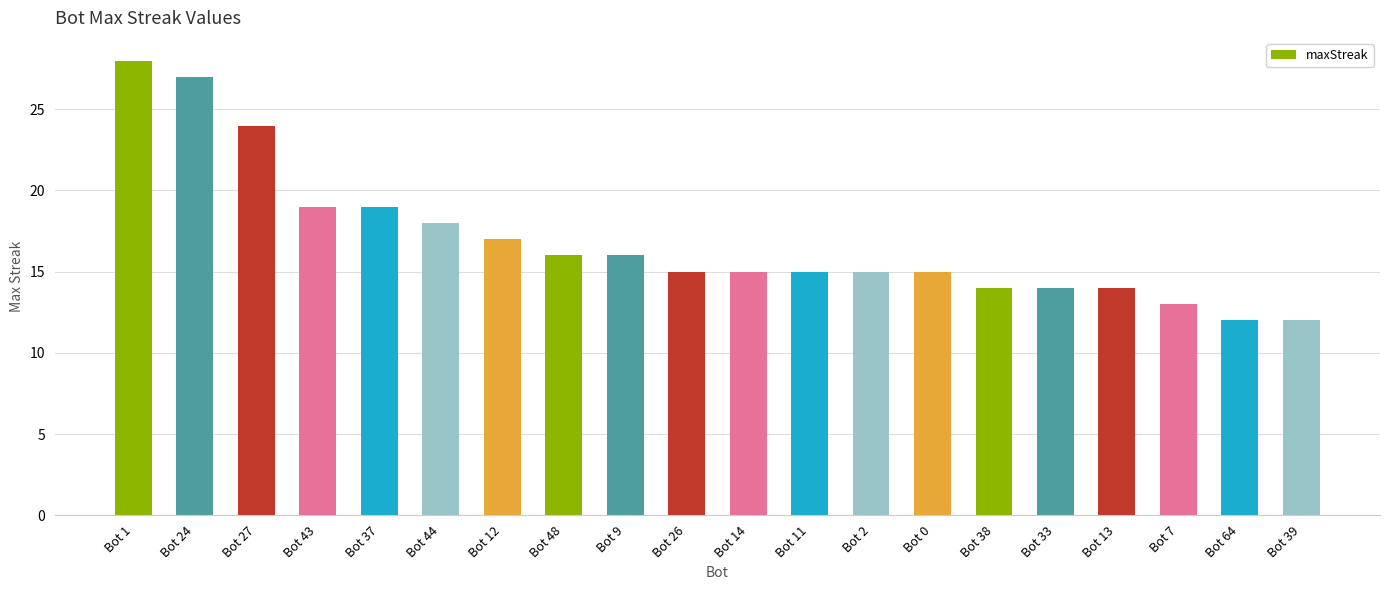

What is the difference between the maximum and second lowest values?

16